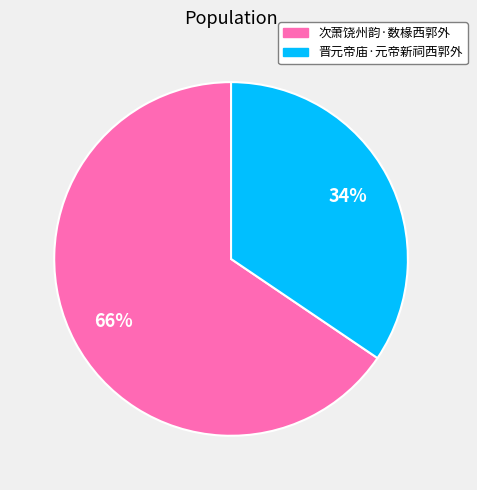

Rank the categories by value from highest to lowest.

次萧饶州韵·数椽西郭外, 晋元帝庙·元帝新祠西郭外